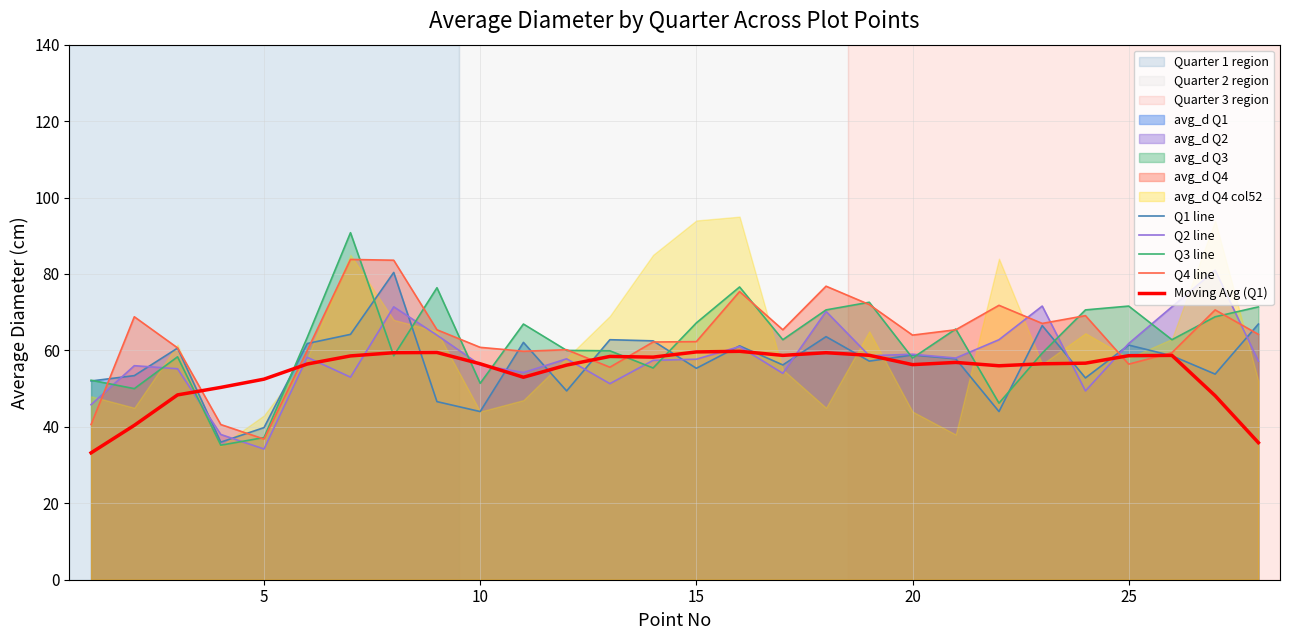

Which series has the largest range (max minus min)?

Q3 line